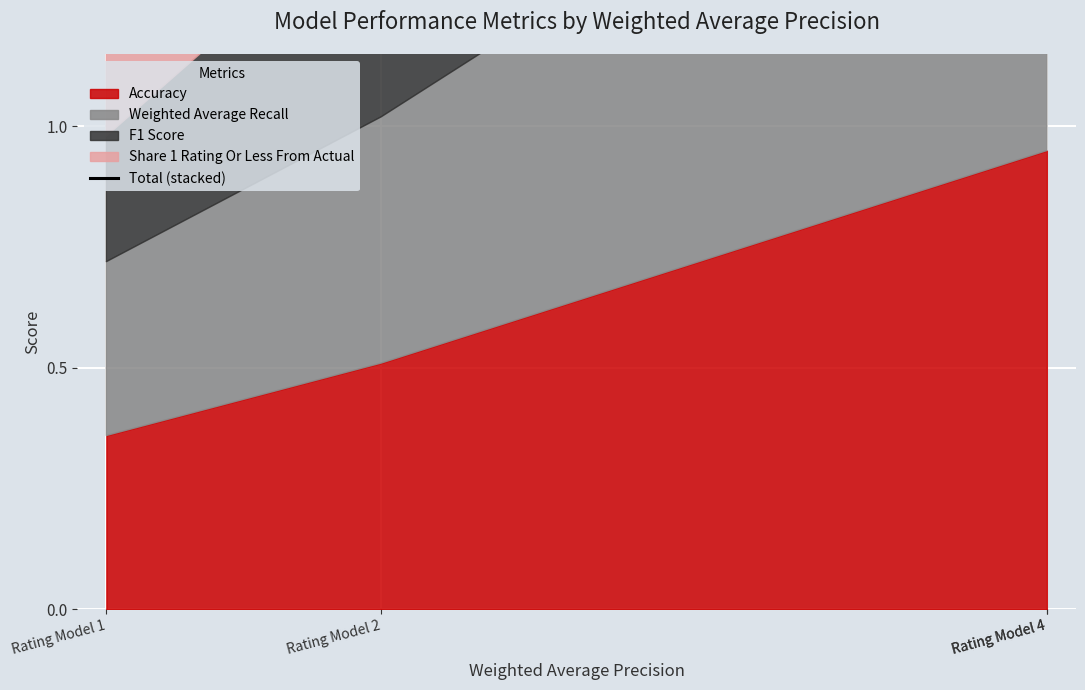

The chart shows a value of 2.2 at Rating Model 4. True or false?

False